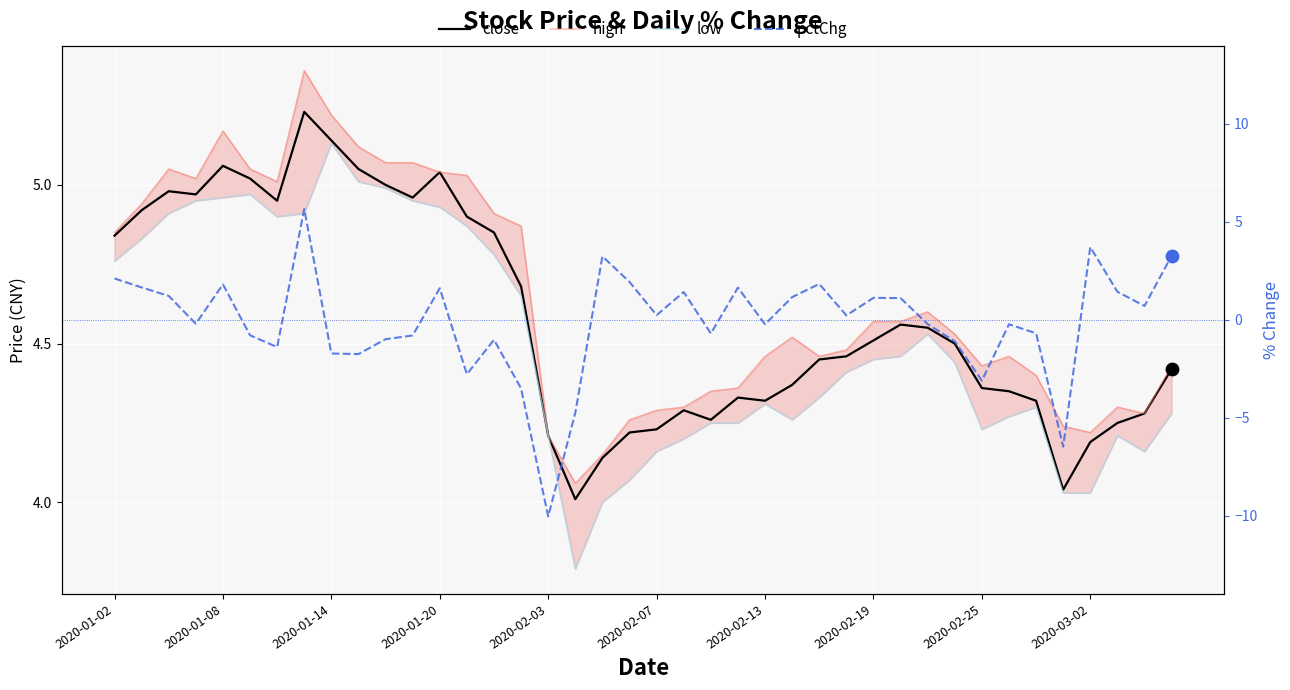

At how many categories does at least one series exceed -2?

40